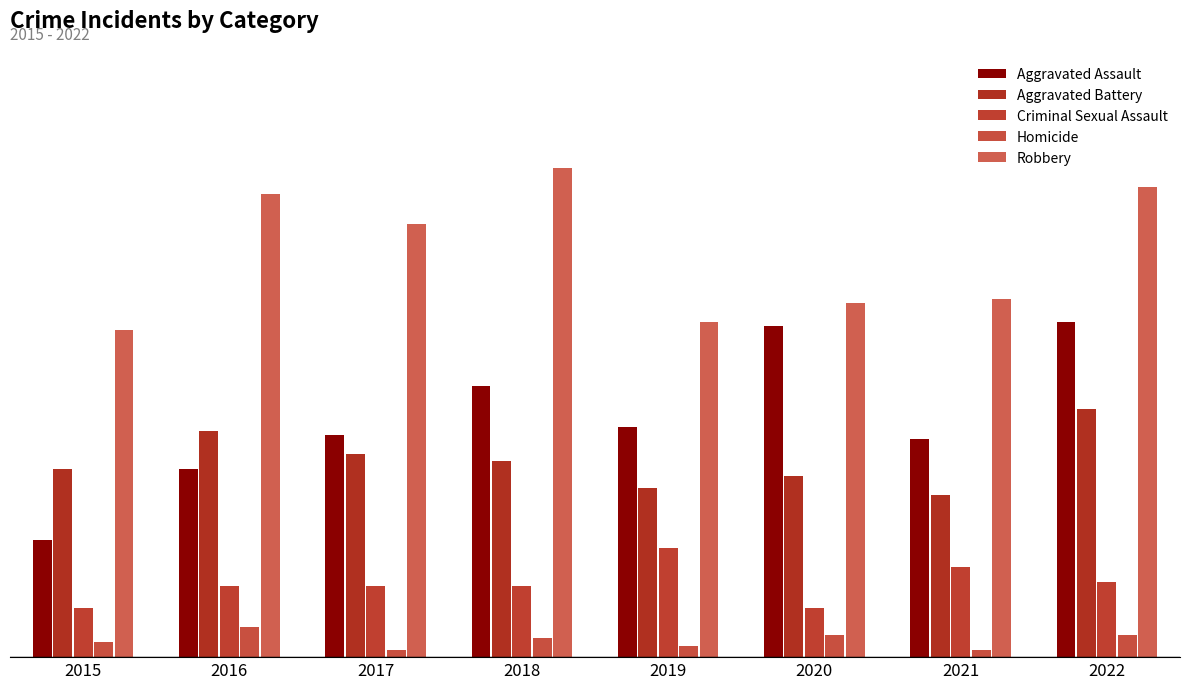

Are the bars grouped side by side (vs. stacked)?

Yes